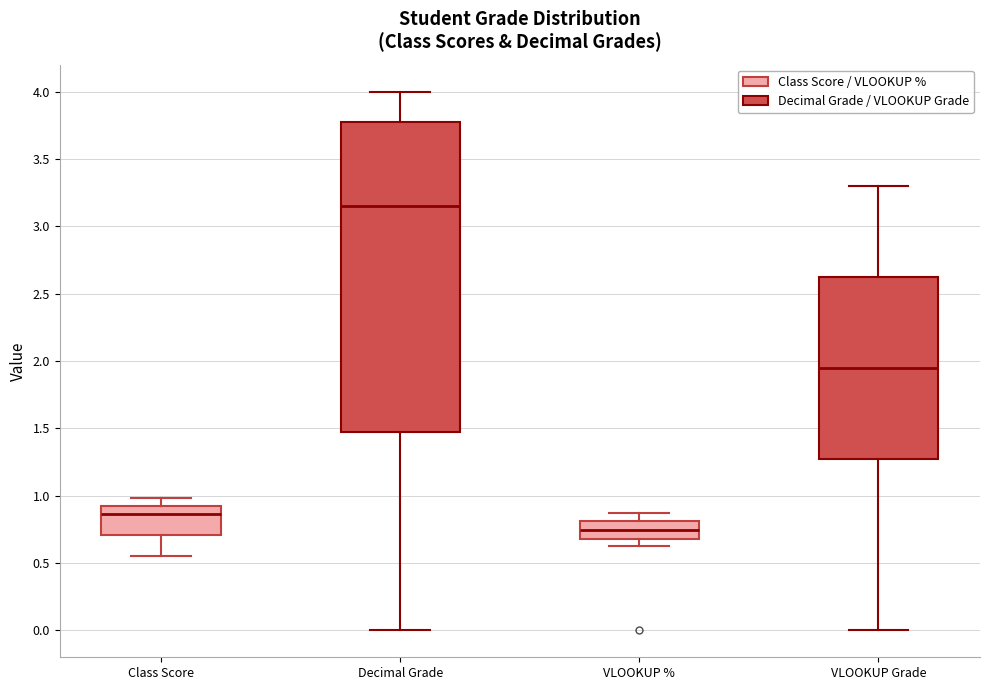

Where does the upper whisker of the box for Decimal Grade end on the y-axis? The values are not printed on the chart, so give them approximately, as read against the axis.

4.00